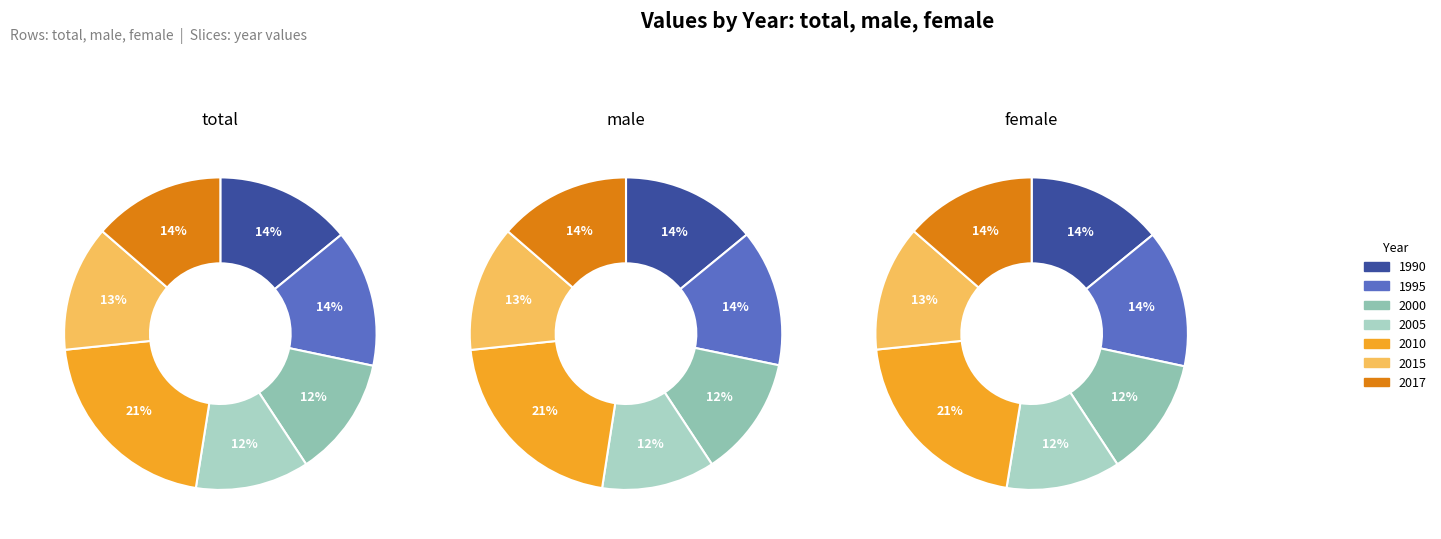

To the nearest percent, what is the combined percentage of 2010 and 2015?

34%